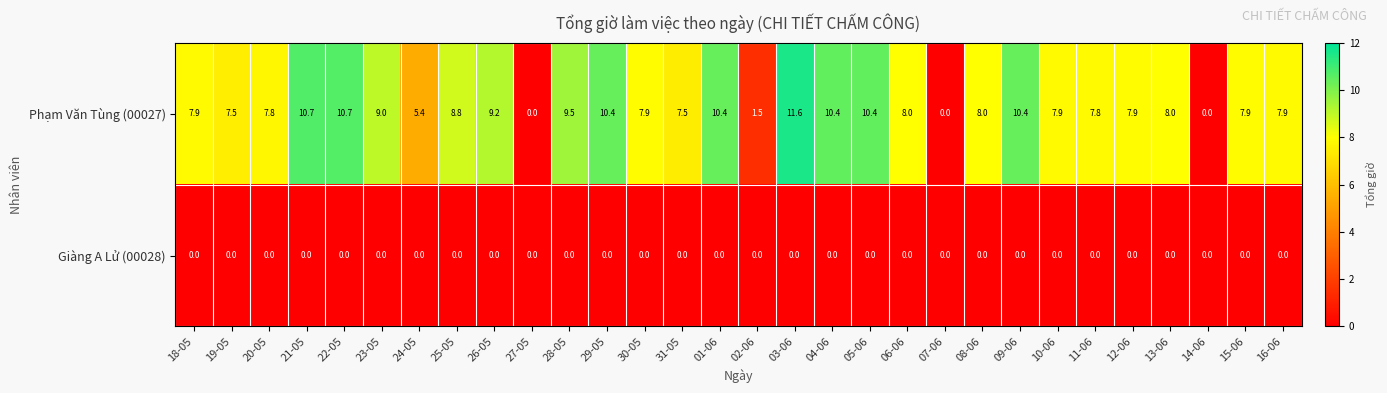

The Phạm Văn Tùng (00027) series shows 5.0 at 05-06. True or false?

False